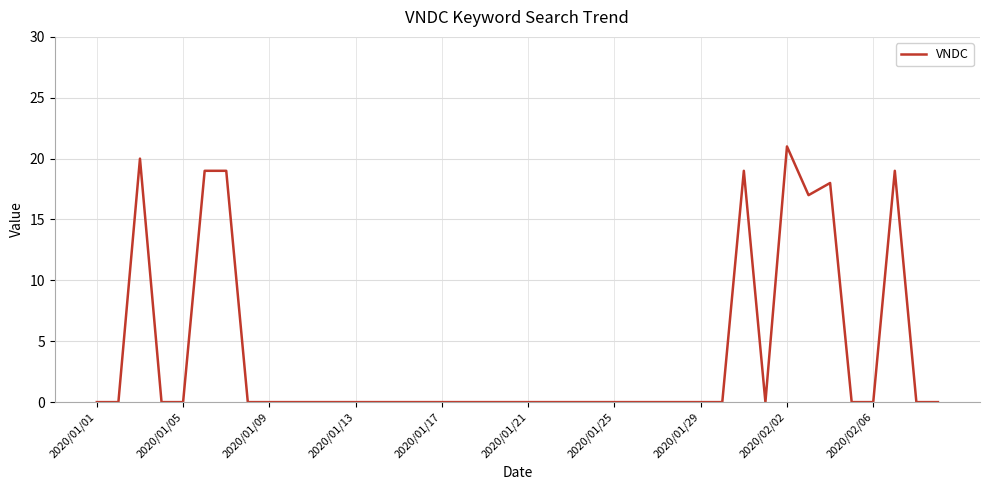

What is the maximum value shown in the chart?

21